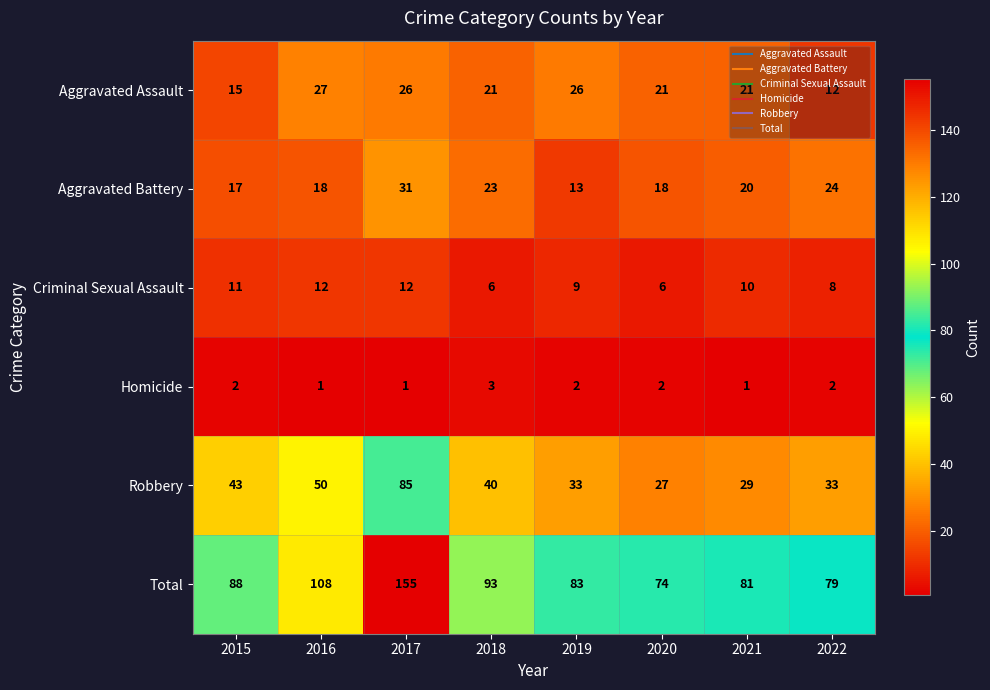

What is the smallest value displayed?

1